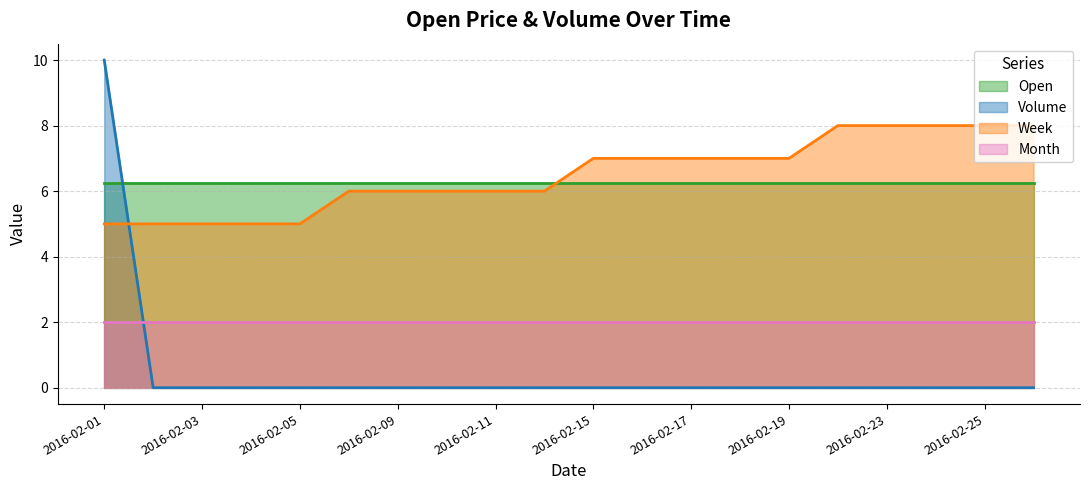

At which label does Volume reach its peak?

2016-02-01